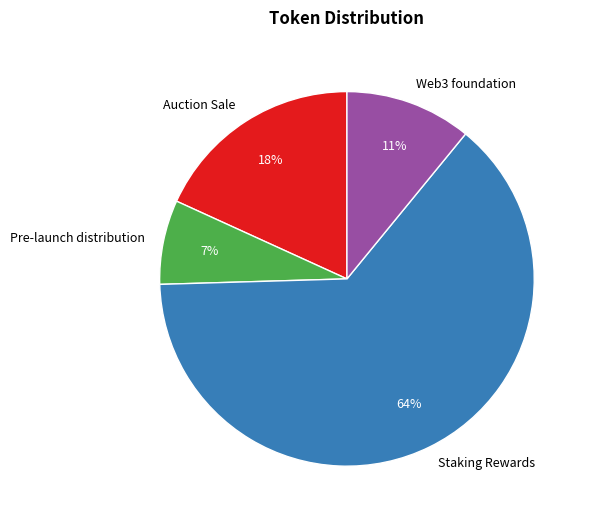

To the nearest percent, what is the combined percentage of Web3 foundation and Auction Sale?

29%